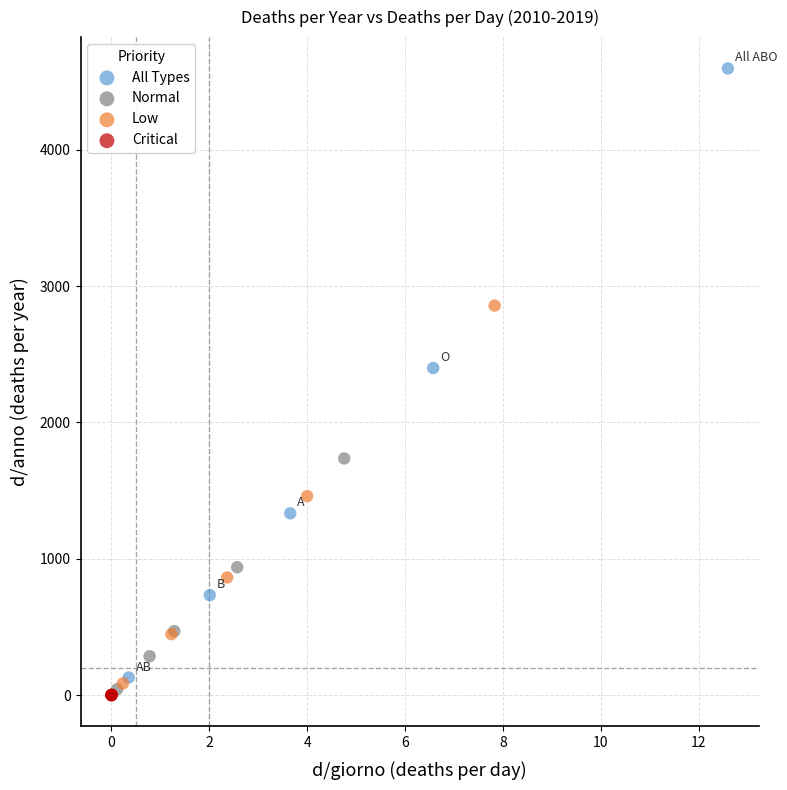

Which series reaches the maximum Y coordinate?

All Types